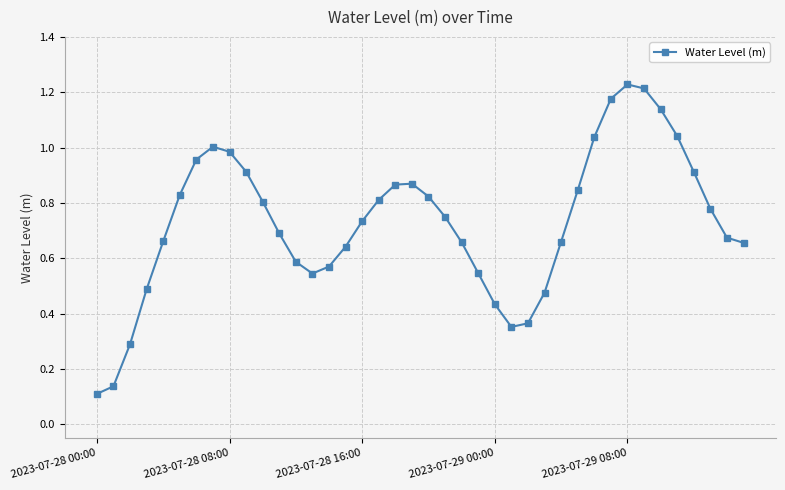

What is the sum of all values?

29.2